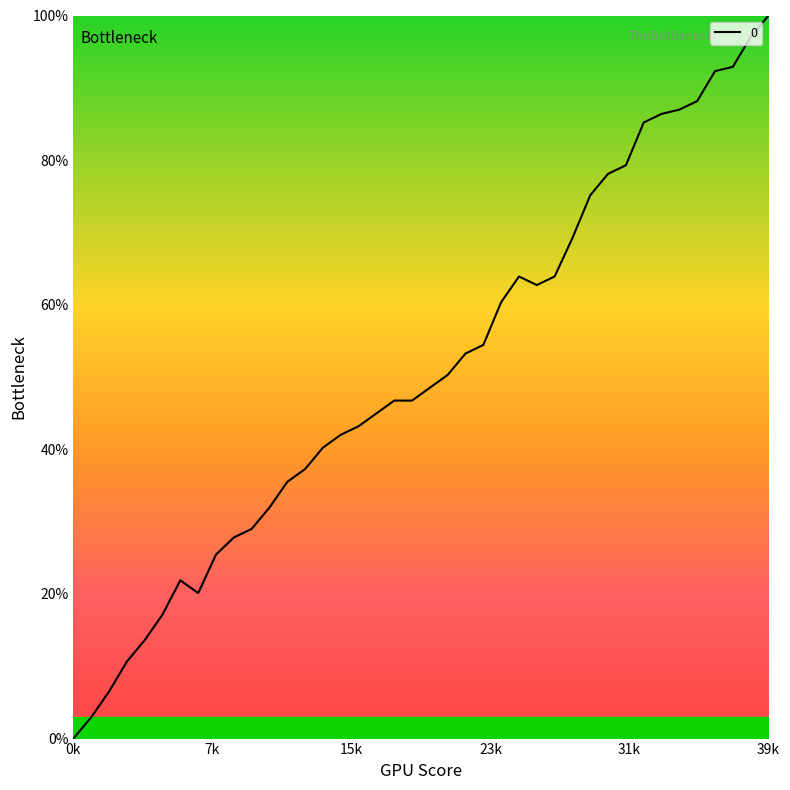

What is the value of the 24th point from the left?

54.4